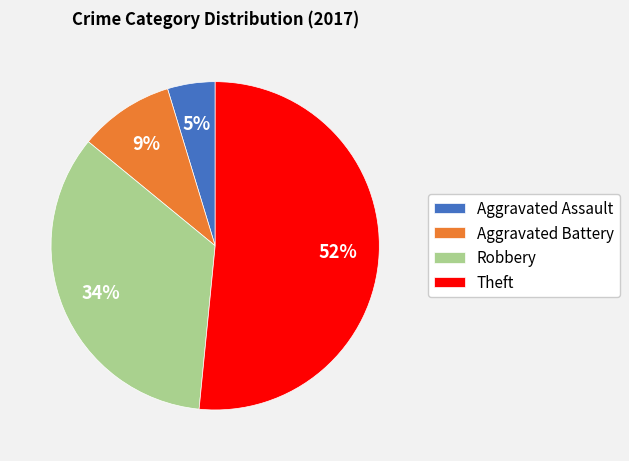

Count the number of slices in the pie.

4